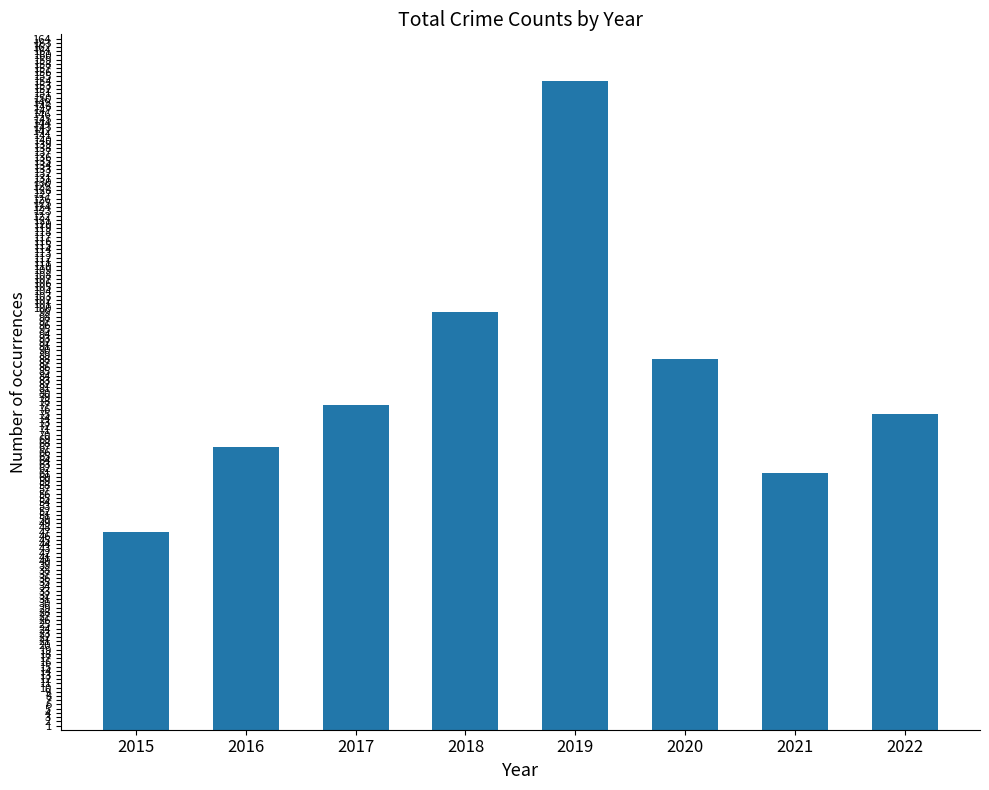

Reading right to left, extract all data points from this chart.

2022=75	2021=61	2020=88	2019=154	2018=99	2017=77	2016=67	2015=47